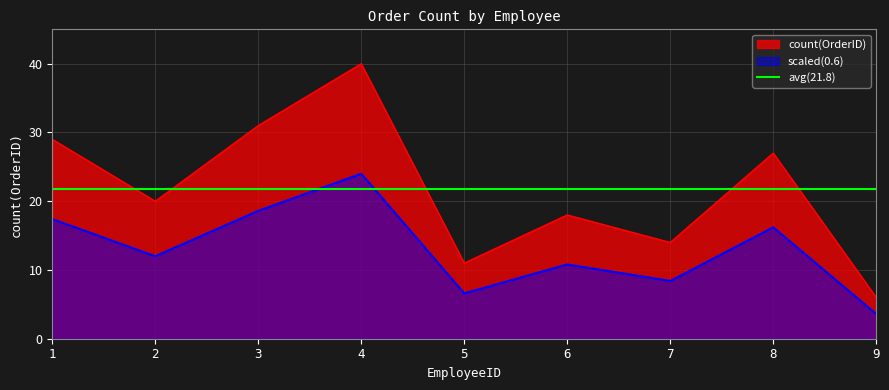

What is the approximate value at 9, to the nearest 10?

10